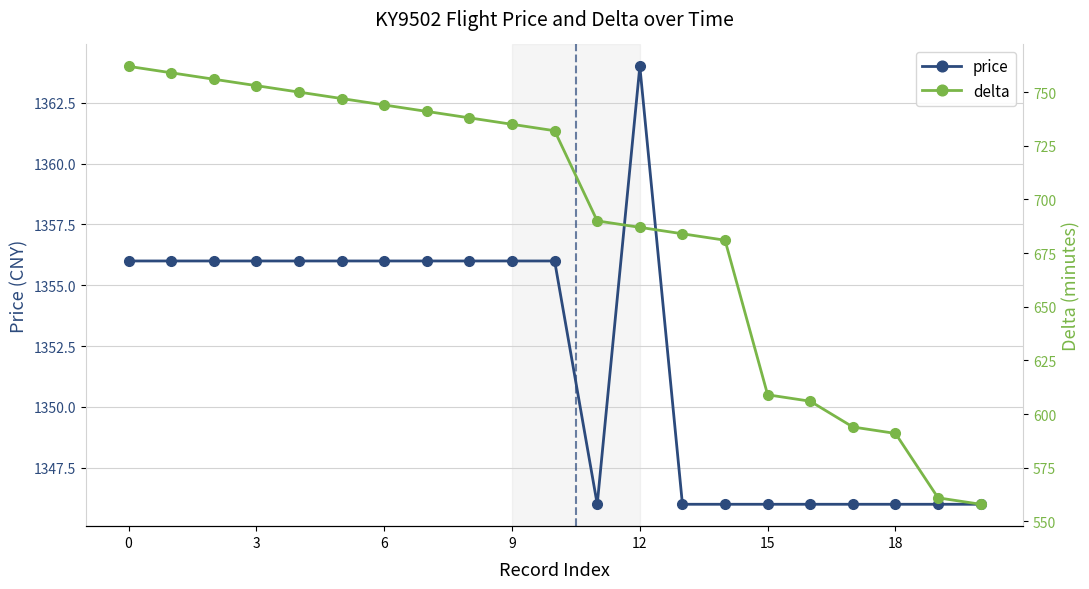

At which label does price reach its peak?

12